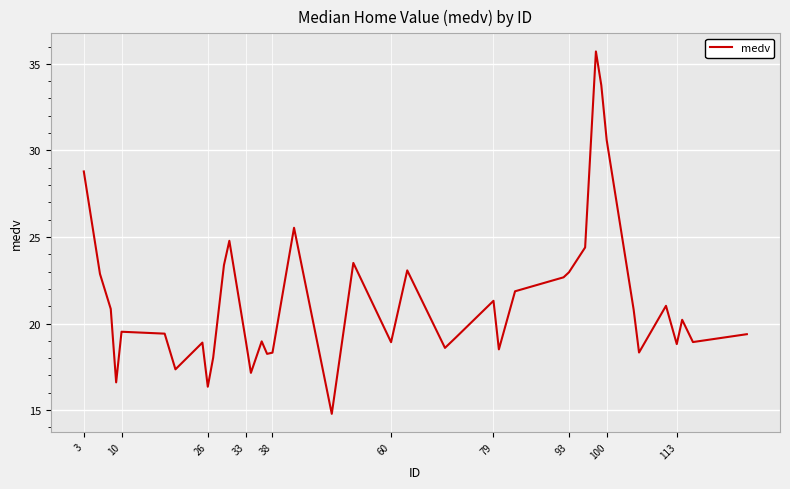

What is the greatest value displayed?

35.7